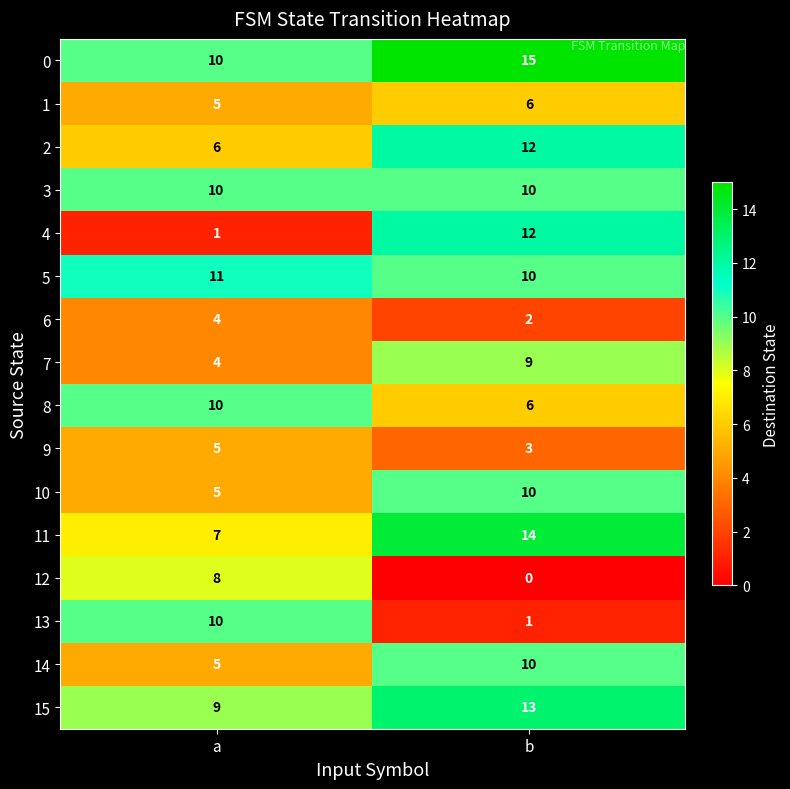

Read the 9 value at a.

5